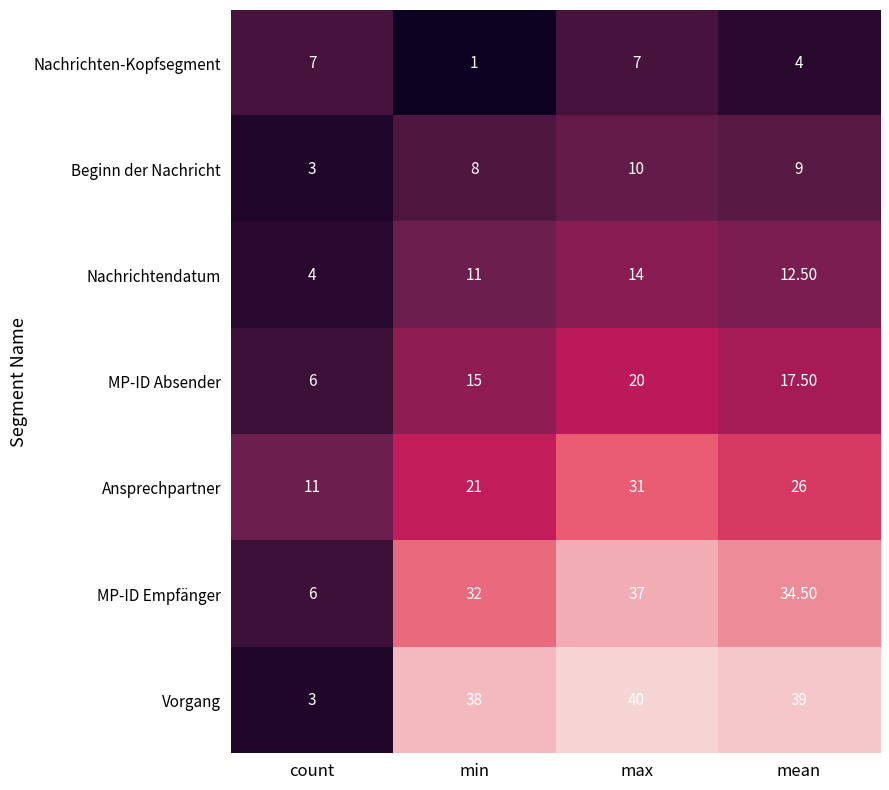

What is the difference between the Beginn der Nachricht values at mean and min?

1.0